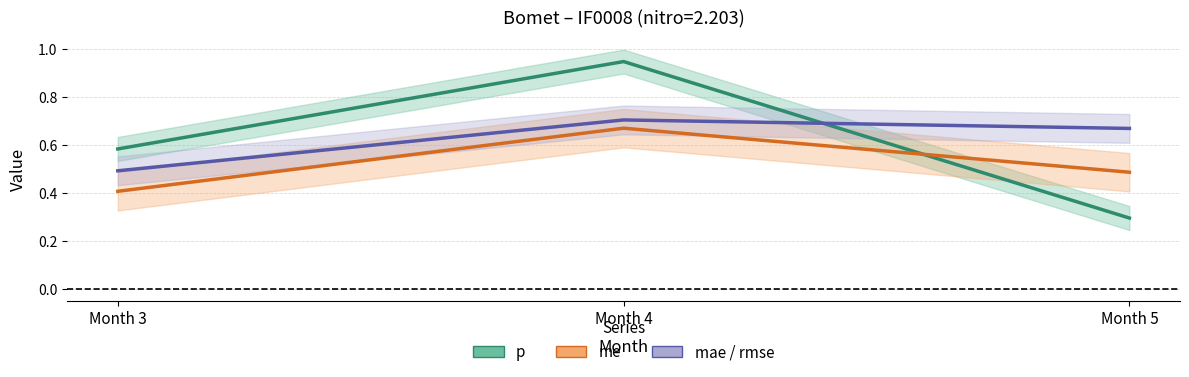

Is this an area chart (filled region under the line)?

No